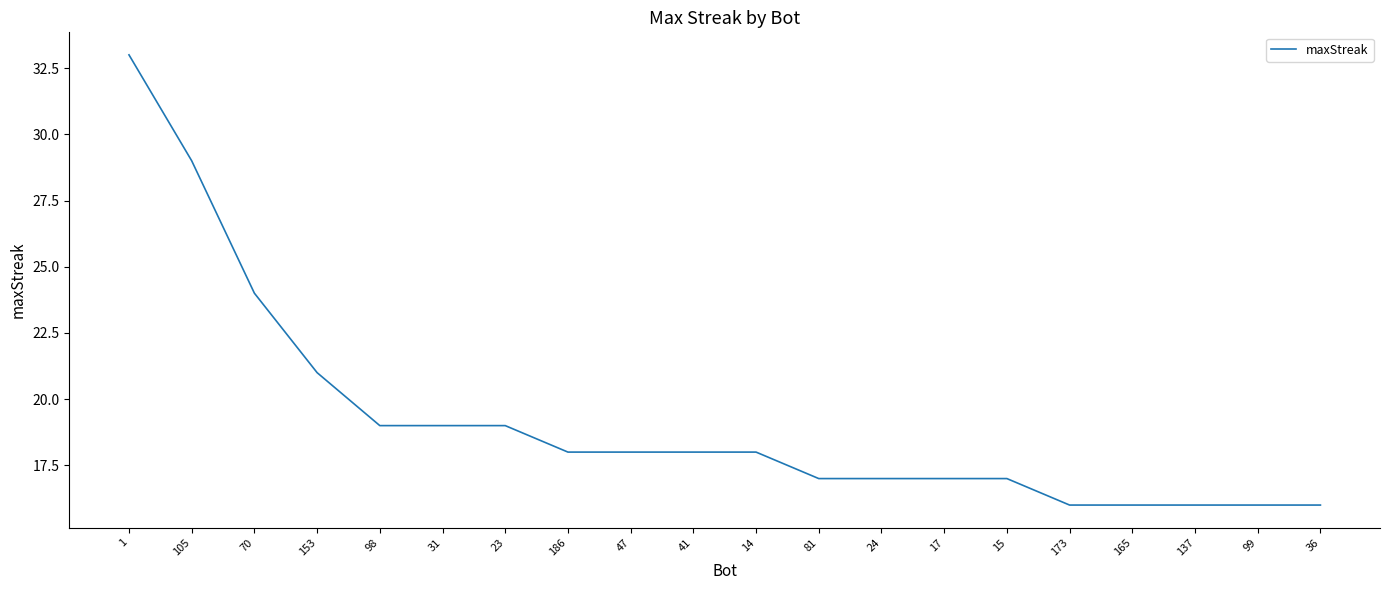

Approximately how many times larger is the value at 99 compared to 70?

0.7